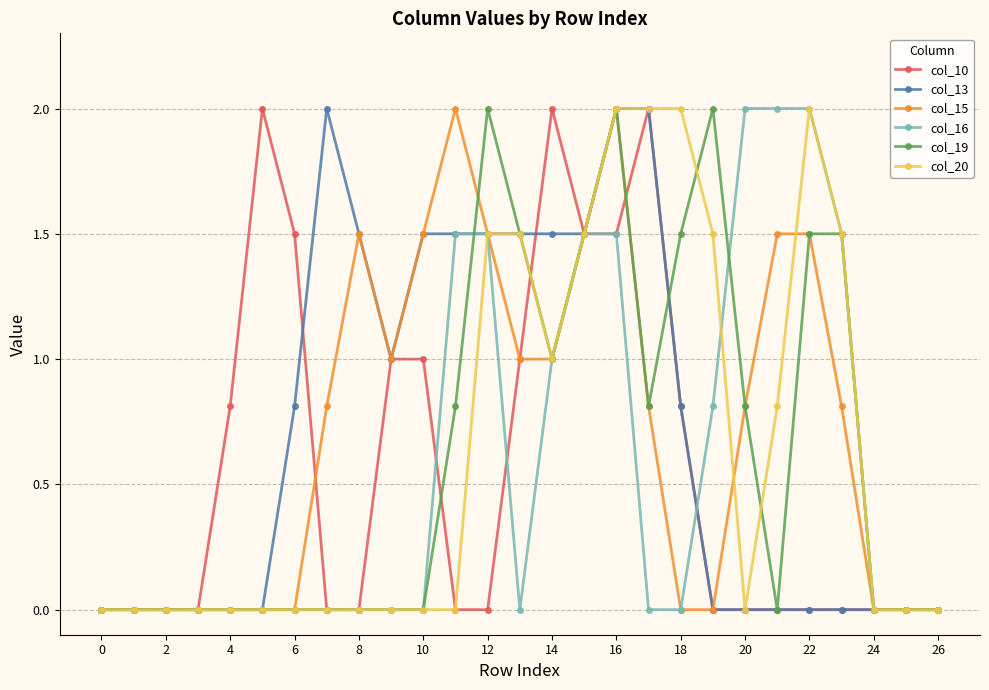

How many categories are shown in the chart?

27